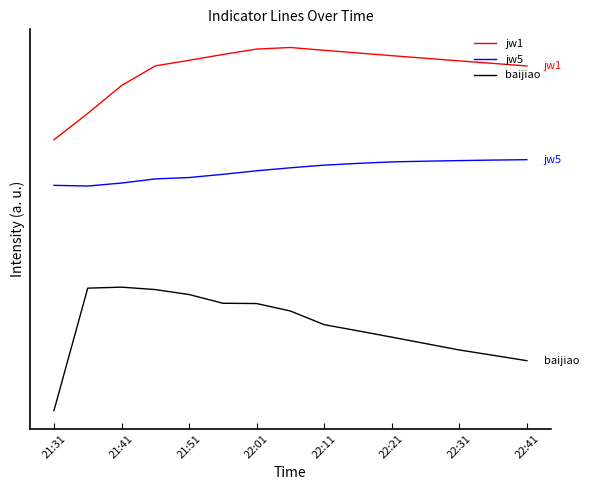

How many interior local valleys does the jw5 series have?

1